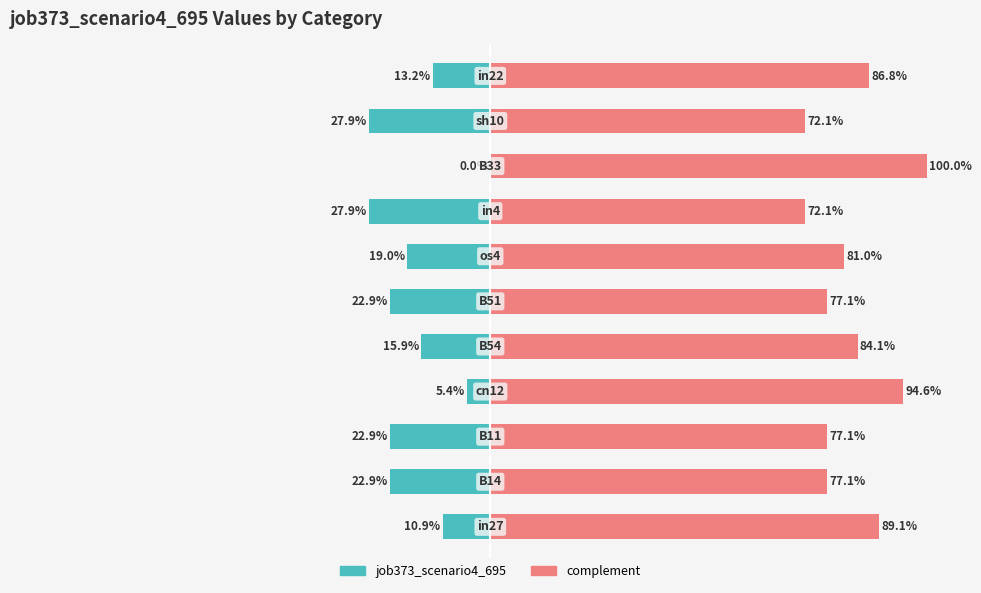

Count the number of categories in the chart.

11